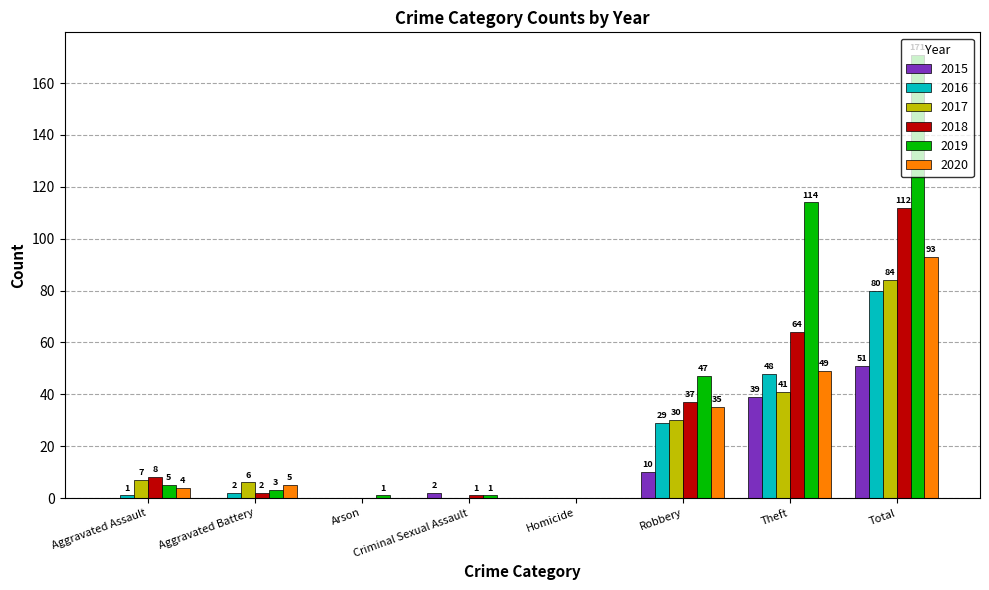

Which series has the largest total across all categories?

2019